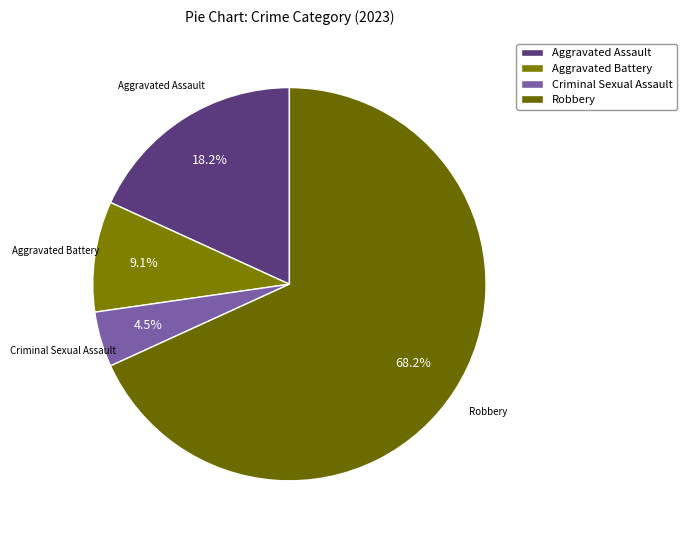

Which slice represents more than half of the pie?

Robbery